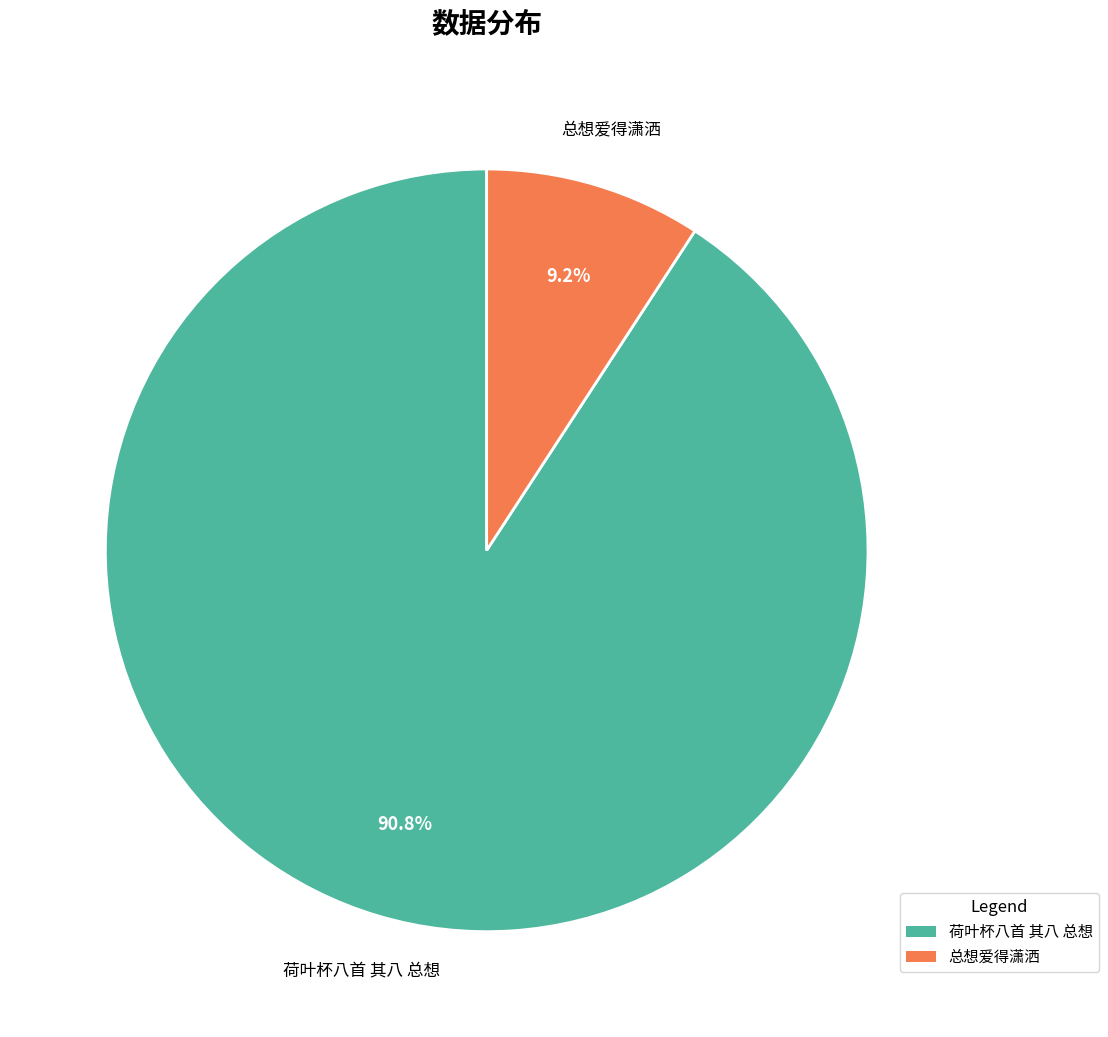

To the nearest percent, what is the difference between the largest and smallest slice percentages?

82%